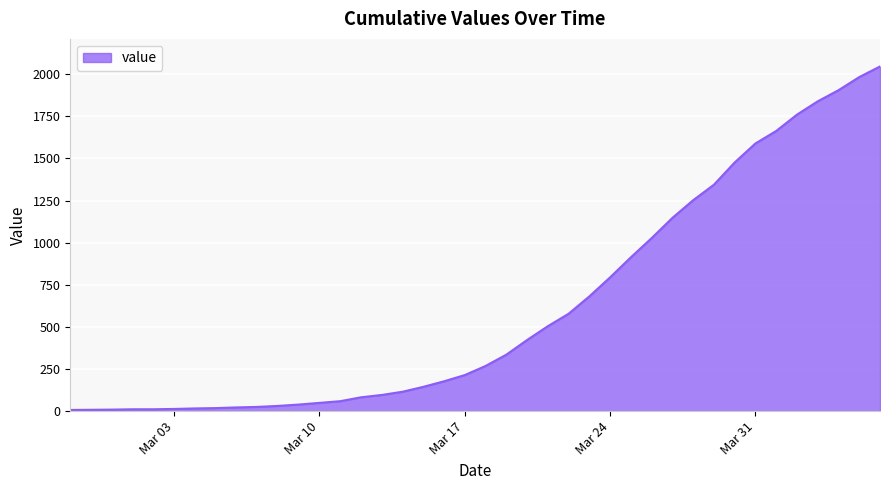

How many distinct data groups are displayed?

1